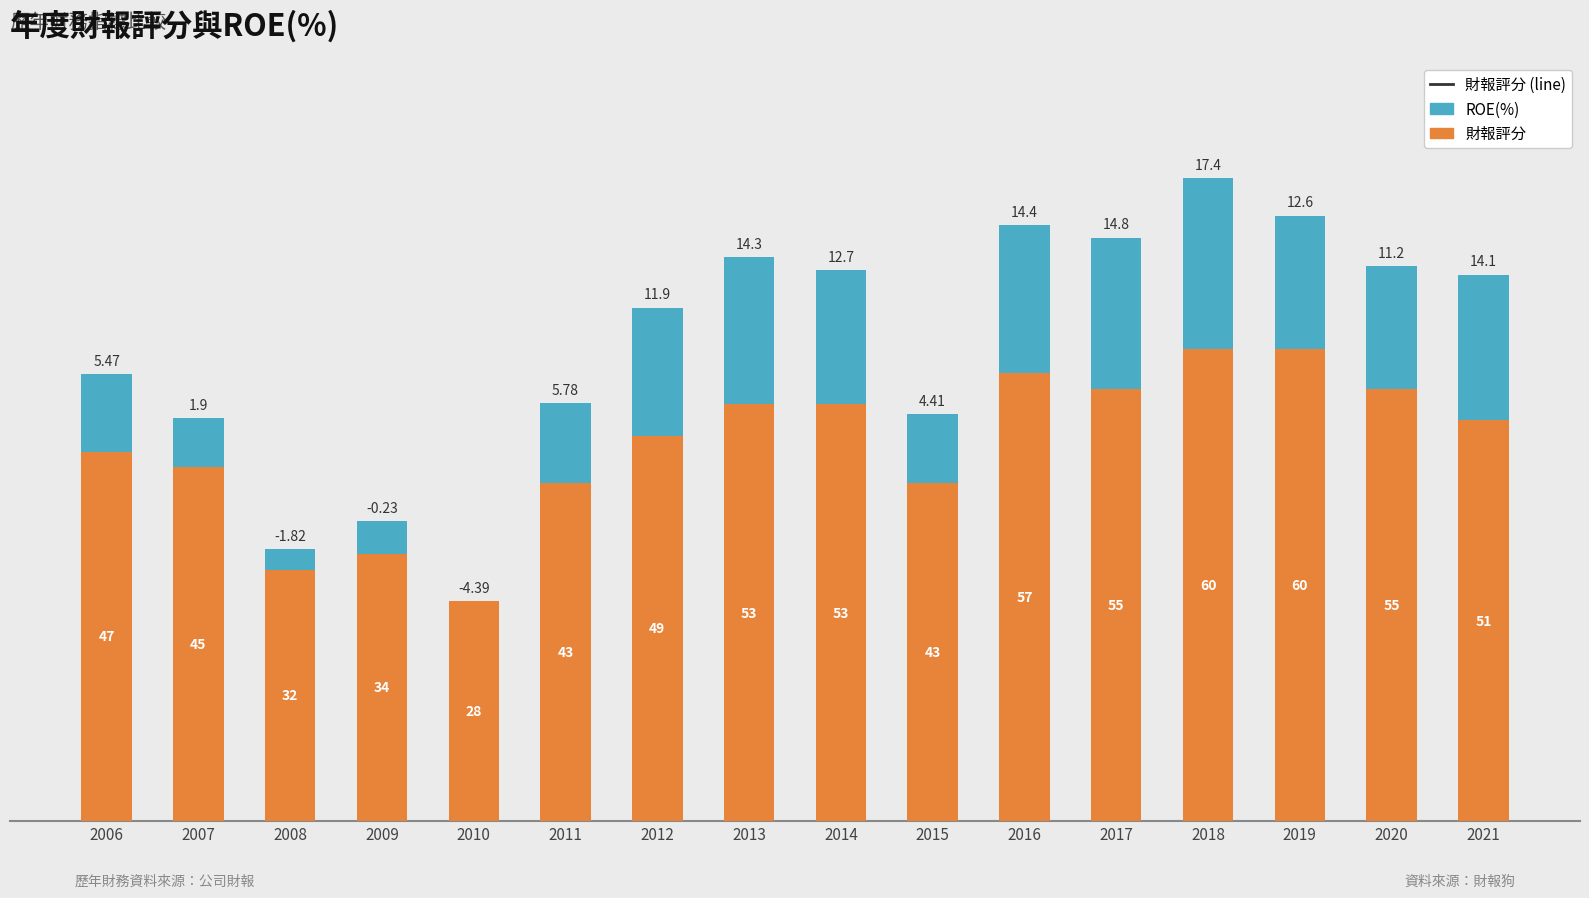

What is the sum of the 財報評分 values at 2021 and 2015?

94.0